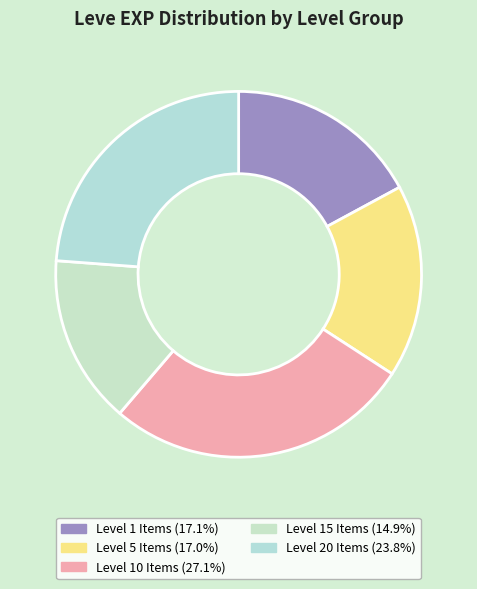

How many segments does this pie chart have?

5